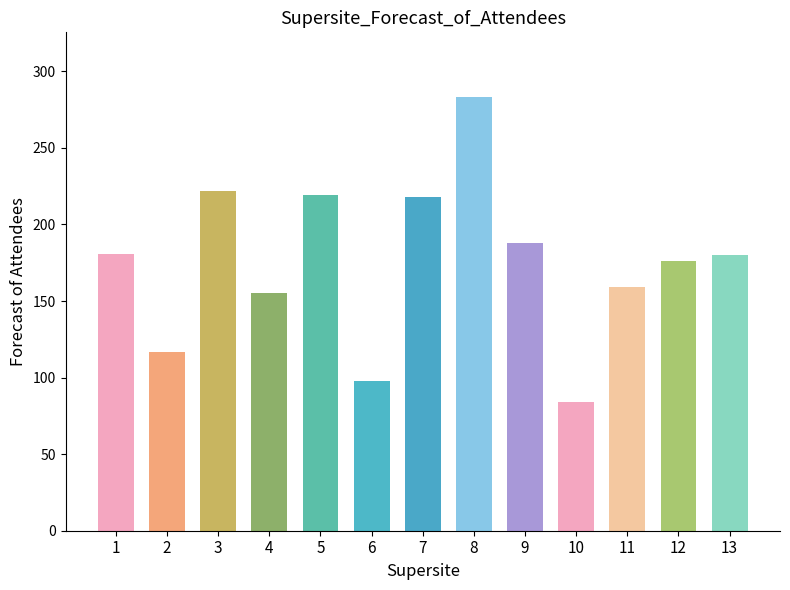

What is the value of the 12th bar from the left?

176